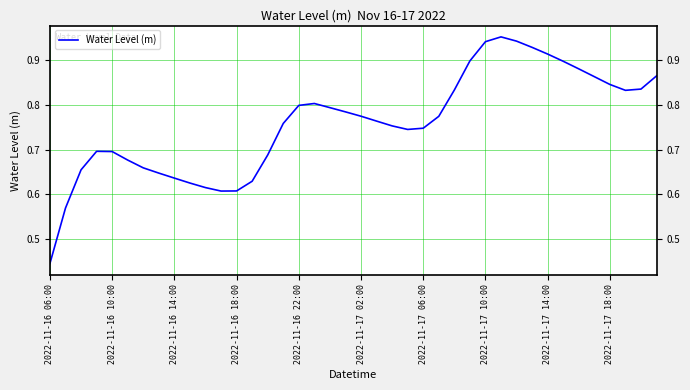

True or false: there are more than 0 points higher than both neighbors.

True